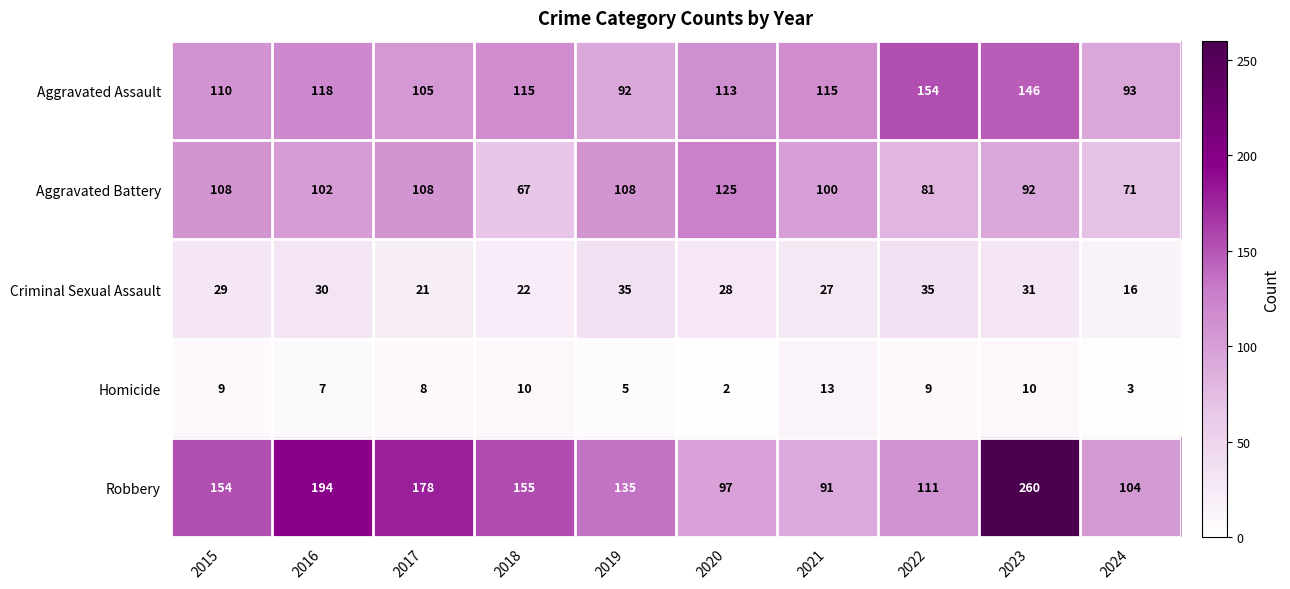

At which category is the sum across all series the highest?

2023